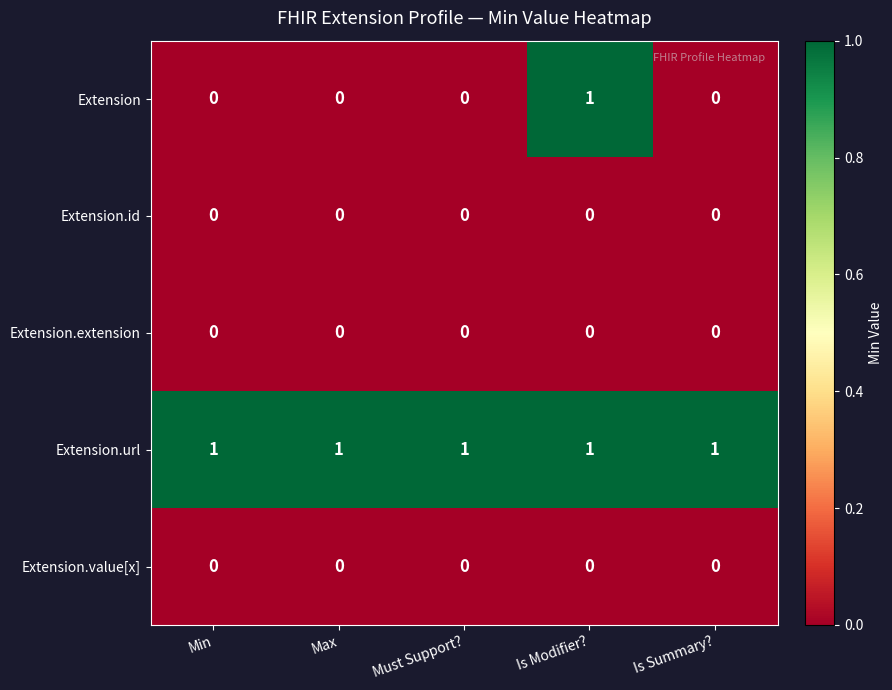

How many Extension values are between 0 and 1?

5